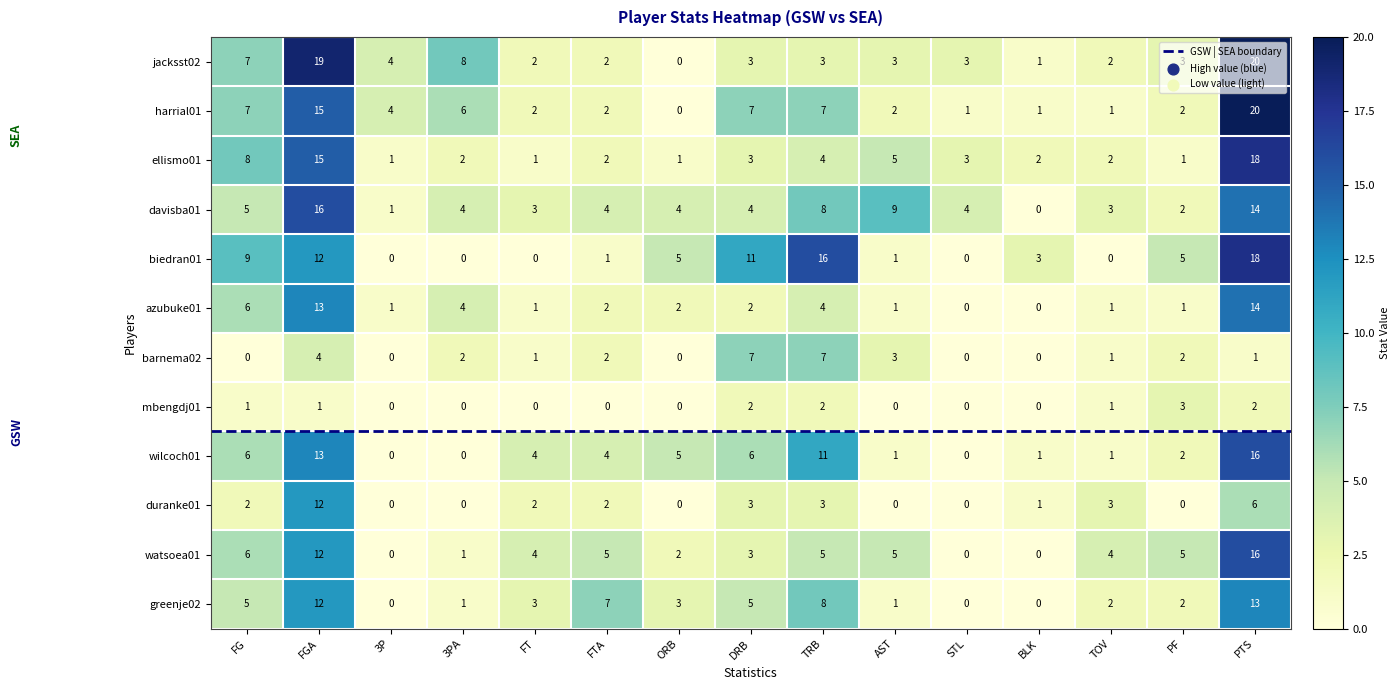

What is the difference between the second highest and minimum values in the duranke01 series?

6